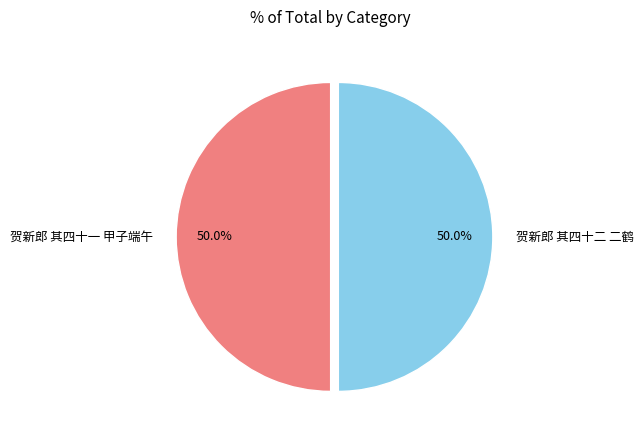

Approximately how many times larger is the value at 贺新郎 其四十二 二鹤 compared to 贺新郎 其四十一 甲子端午?

1.0